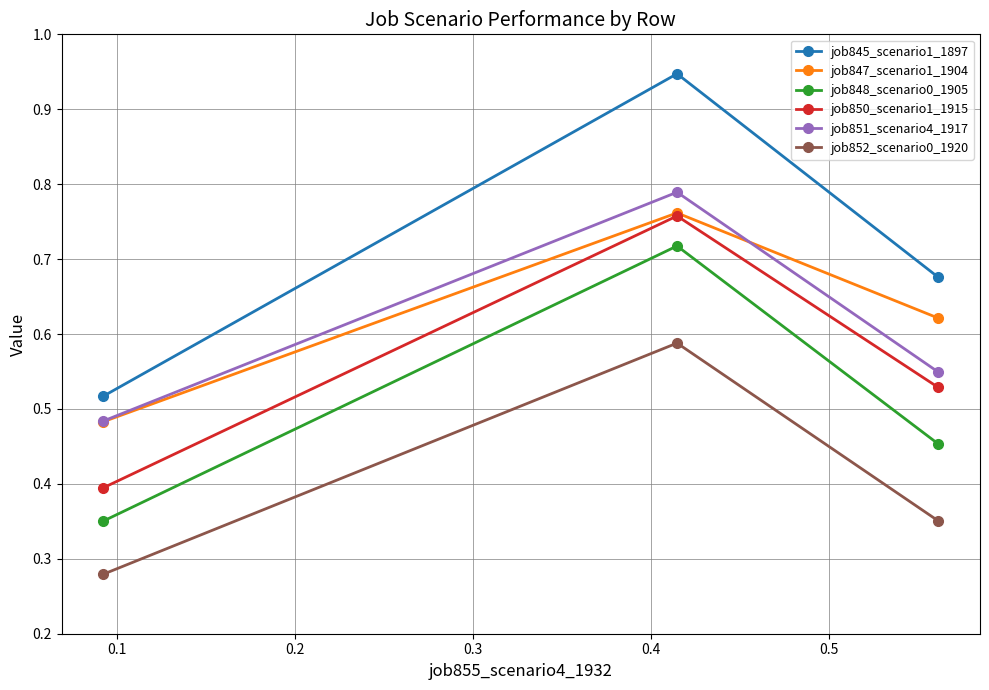

What is the sum of all job851_scenario4_1917 values?

1.8